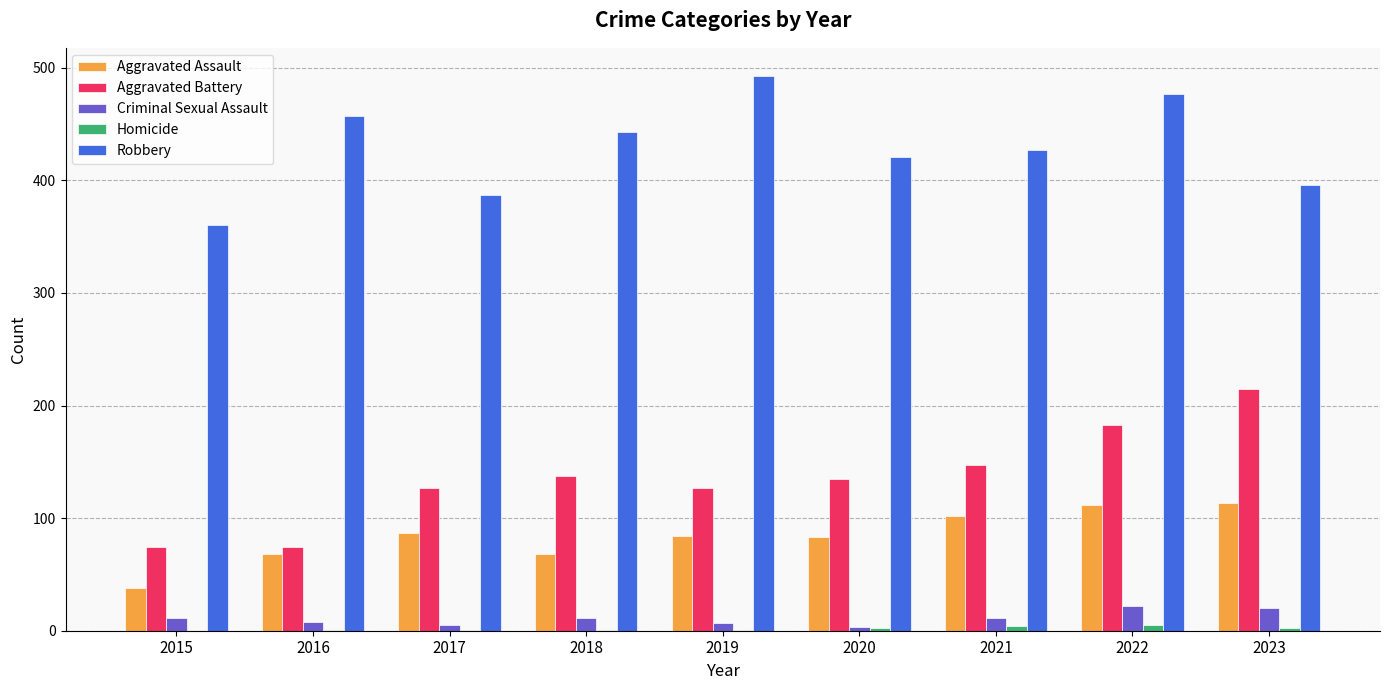

What is the highest value of the Robbery series?

493